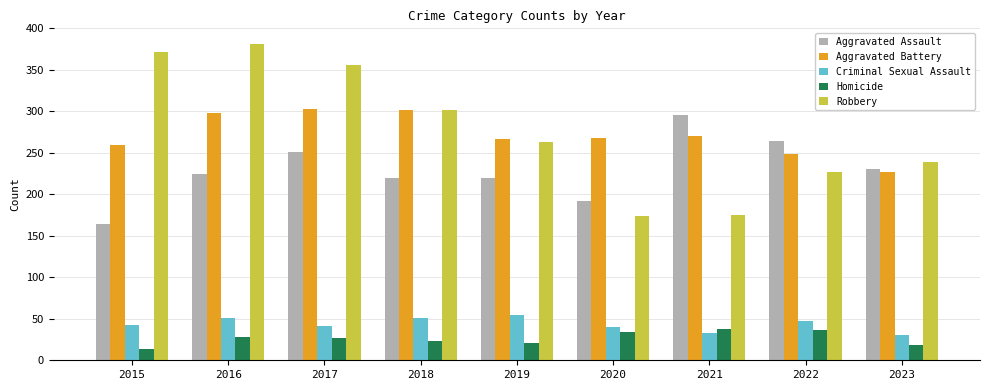

At how many categories does at least one series exceed 60?

9